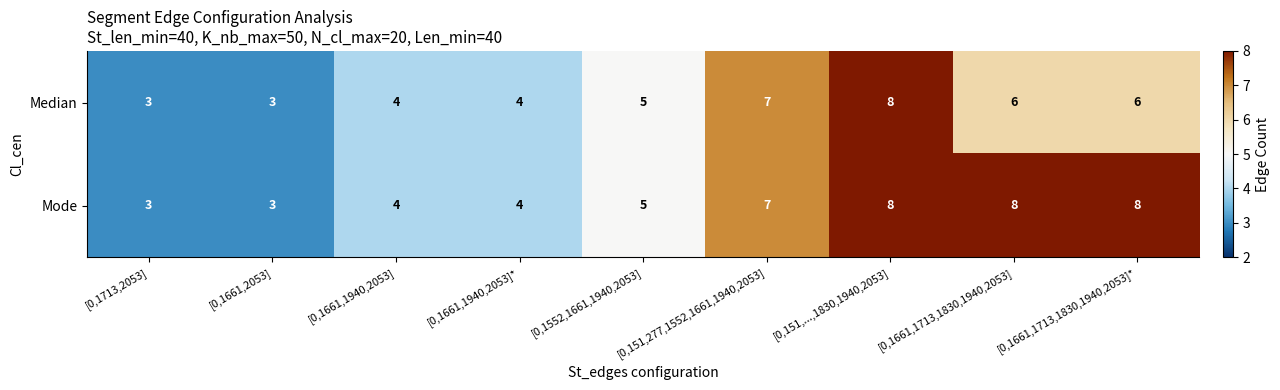

List the series in order of their overall mean, highest first.

Mode, Median